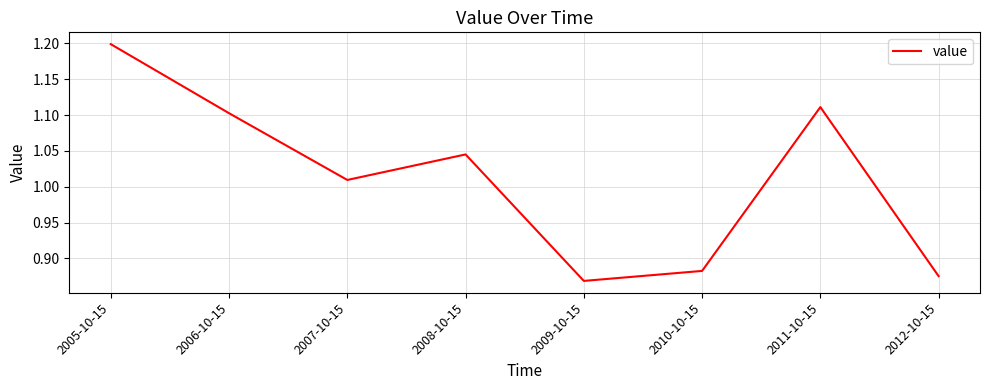

Rank the categories by value from highest to lowest.

2005-10-15, 2011-10-15, 2006-10-15, 2008-10-15, 2007-10-15, 2010-10-15, 2012-10-15, 2009-10-15